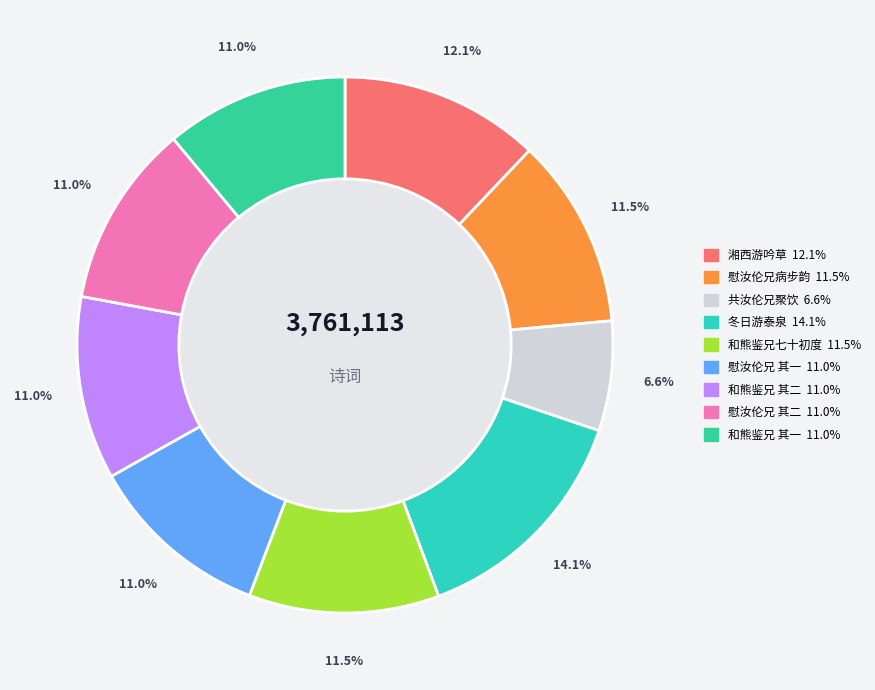

Rank the categories by value from lowest to highest.

共汝伦兄聚于熊鉴兄家痛饮湘泉得句, 和熊鉴兄七十初度步原韵 其一, 和熊鉴兄七十初度步原韵 其二, 慰汝伦兄病步熊鉴兄韵 其一, 慰汝伦兄病步熊鉴兄韵 其二, 和熊鉴兄七十初度步原韵, 慰汝伦兄病步熊鉴兄韵, 湘西游吟草 其十三 共汝伦兄聚于熊鉴兄家痛饮湘泉得句, 冬日与子乾惟鉴兄弟游泰泉访鹤舒台